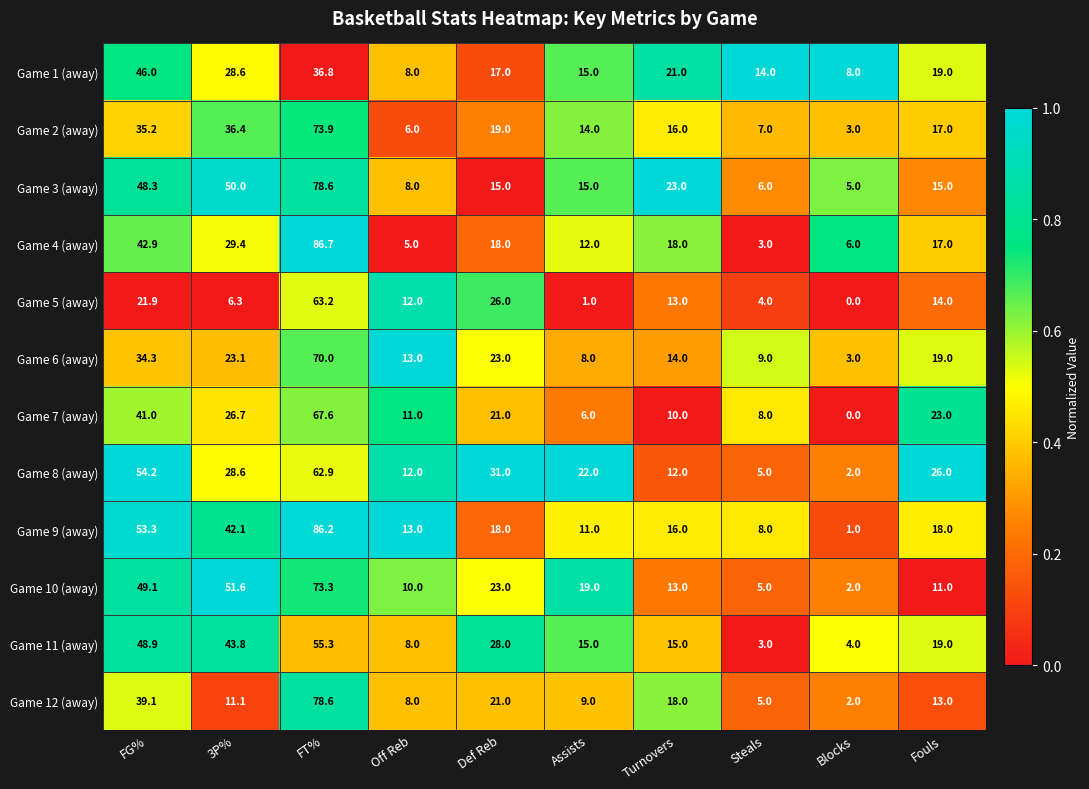

What is the maximum value shown in the chart?

86.7